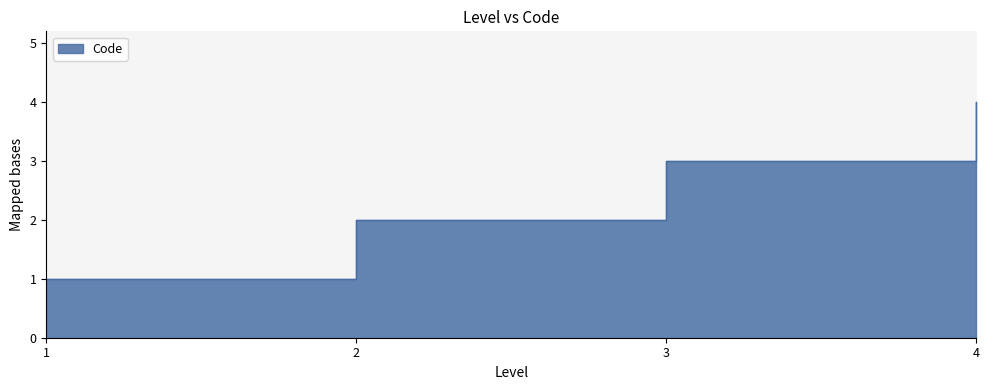

True or false: the data has more than 2 interior local peaks.

False